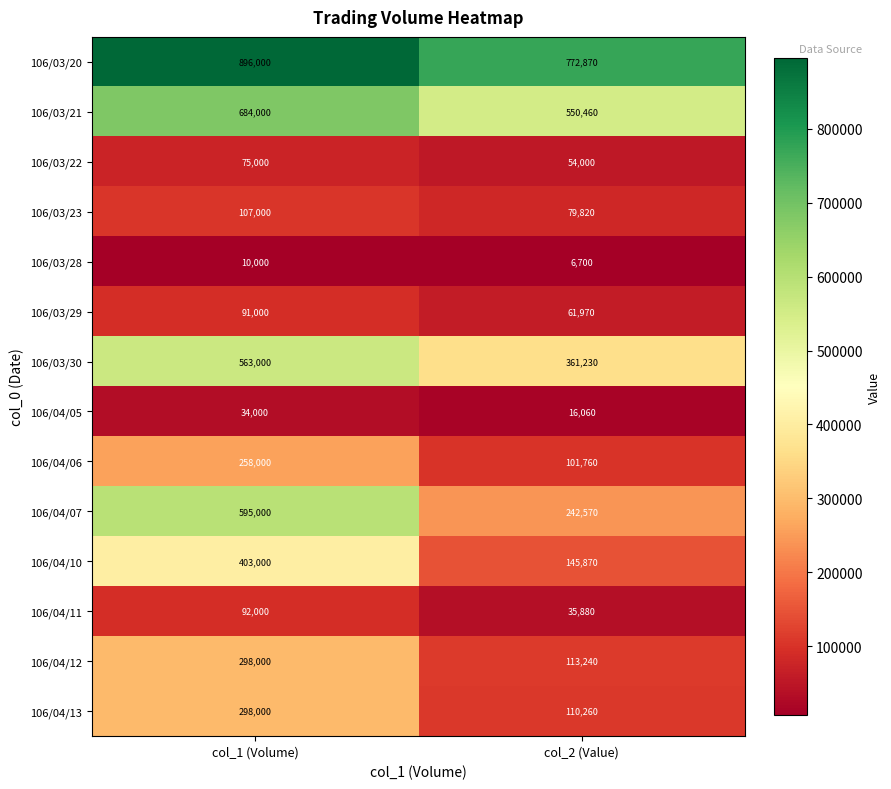

At which category is the sum across all series the highest?

col_1 (Volume)